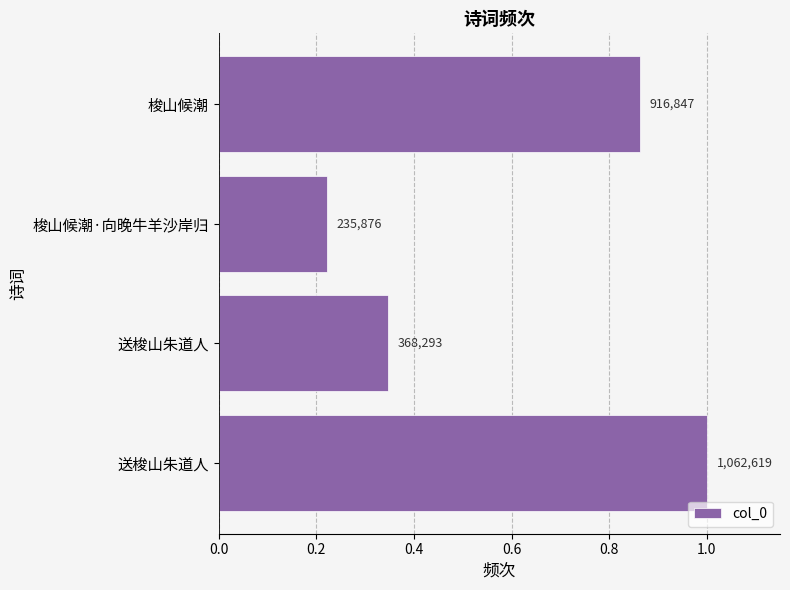

Does the chart contain stacked bars?

No